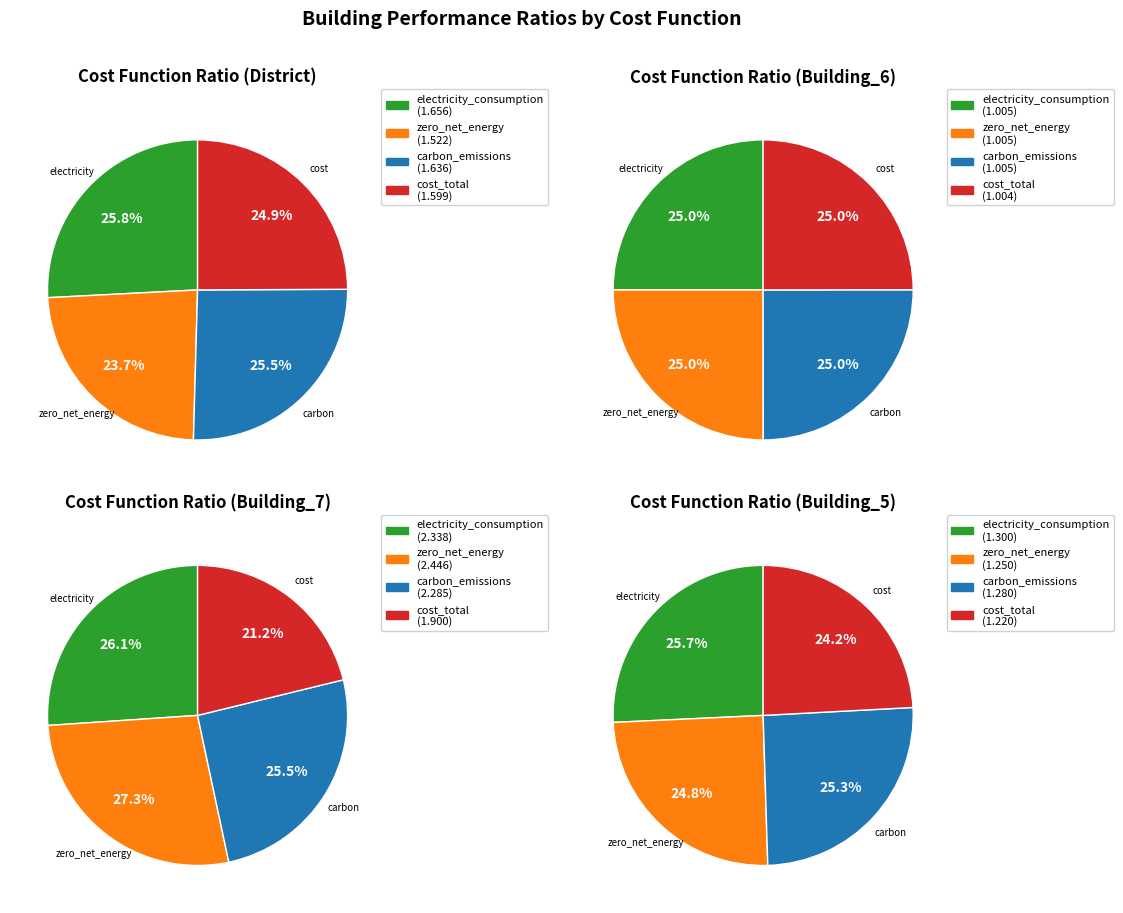

What percentage do carbon_emissions_total and cost_total together represent?

50.4%